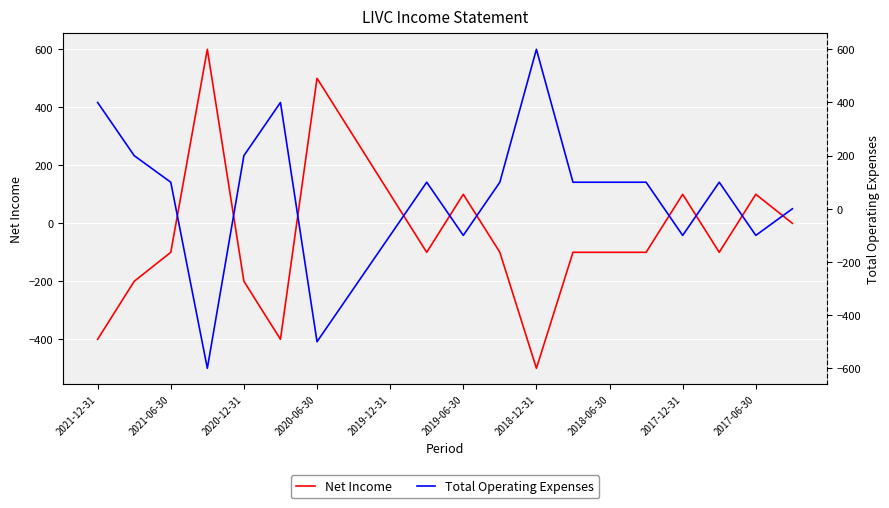

True or false: Total Operating Expenses and Net Income cross at least once.

True